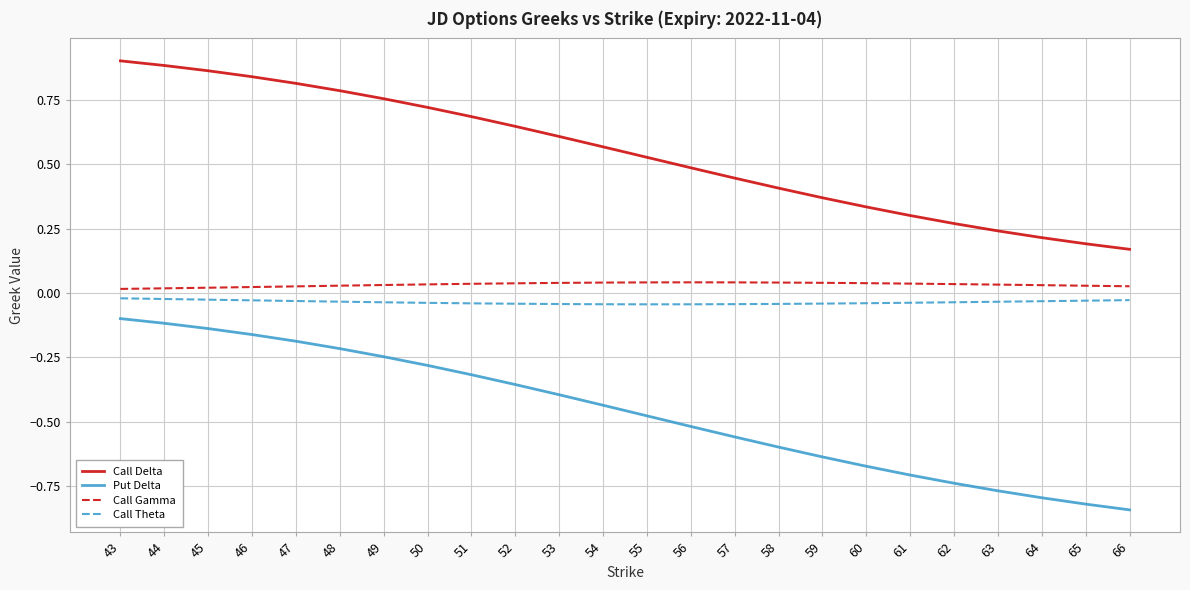

Which series changed the most between 50 and 54?

Put Delta